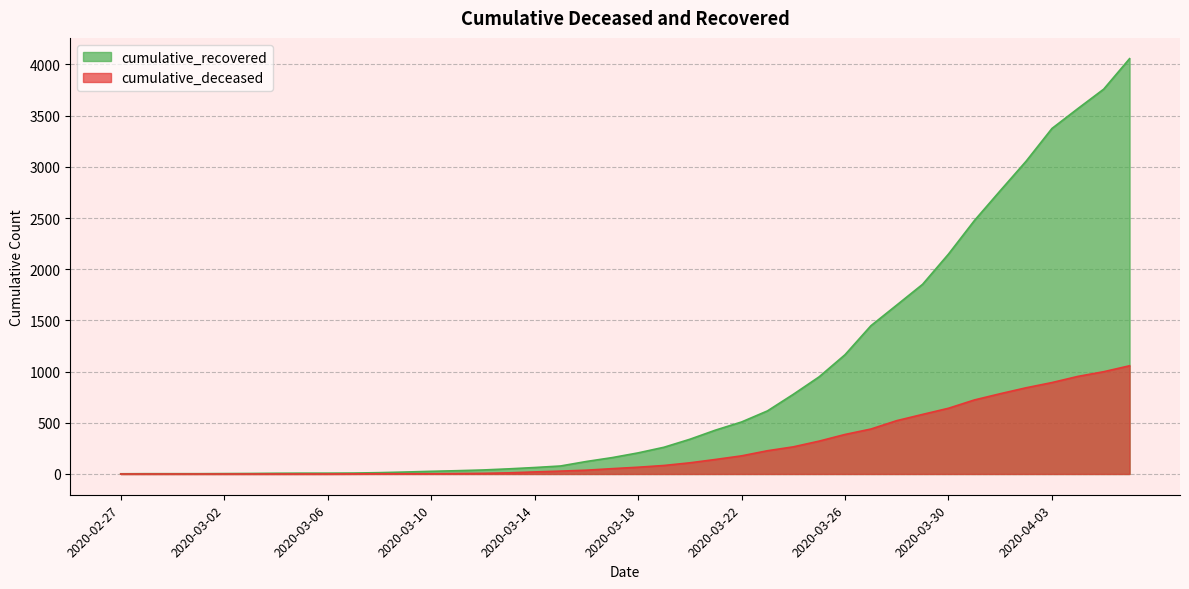

What are all the series names shown in the legend?

cumulative_recovered, cumulative_deceased